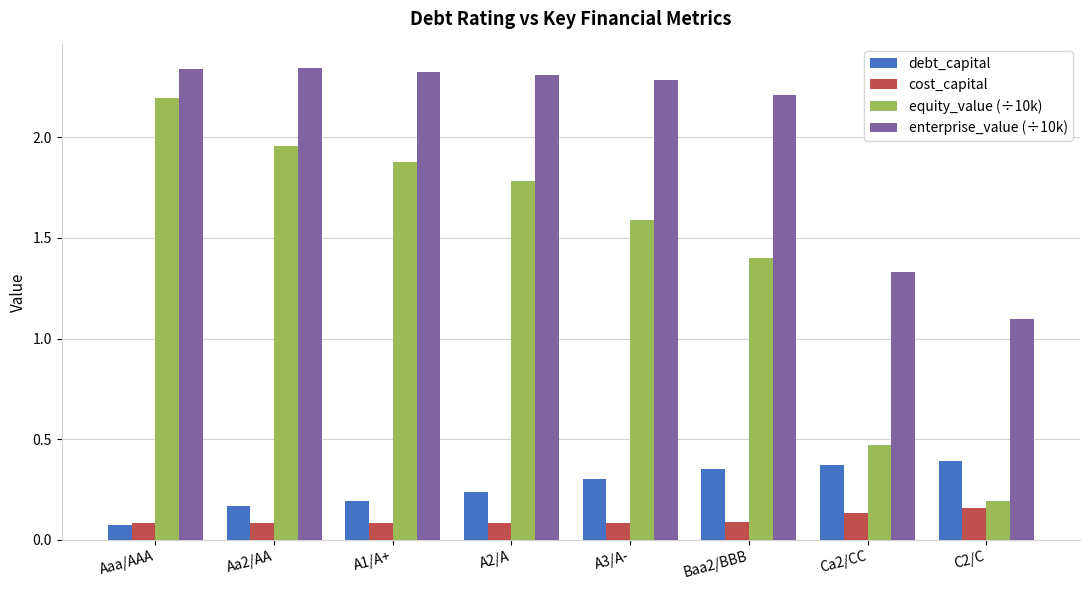

True or false: debt_capital has a value of 0.1 at A3/A-.

False